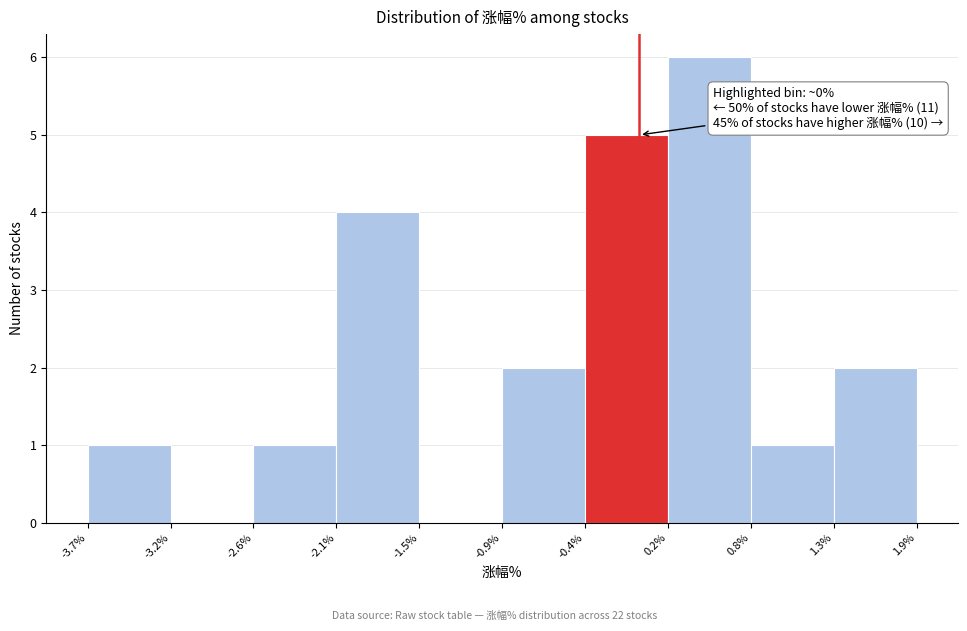

Which range on the x-axis has the tallest bar?

0.2% to 0.8%